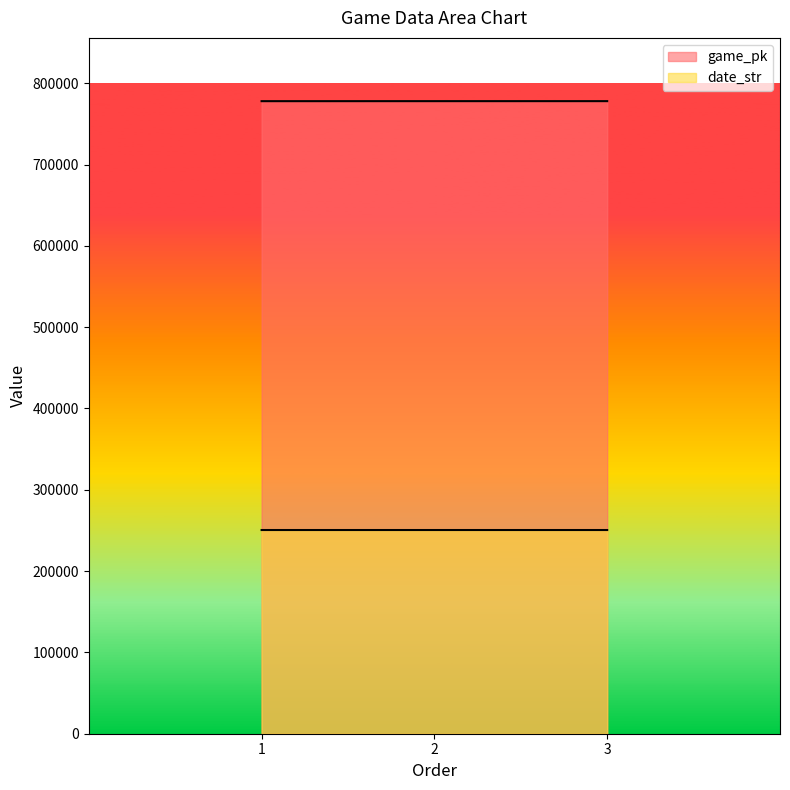

Does the chart have visible grid lines?

No